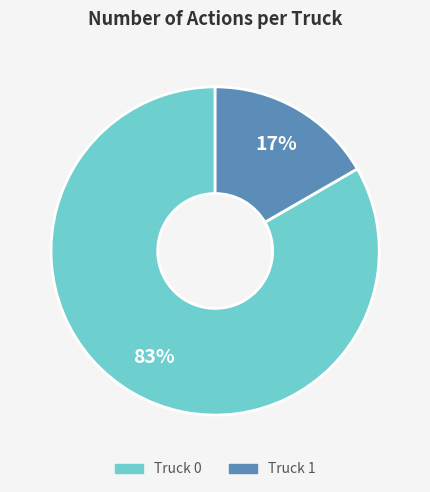

To the nearest percent, what percentage of the pie is Truck 1?

17%